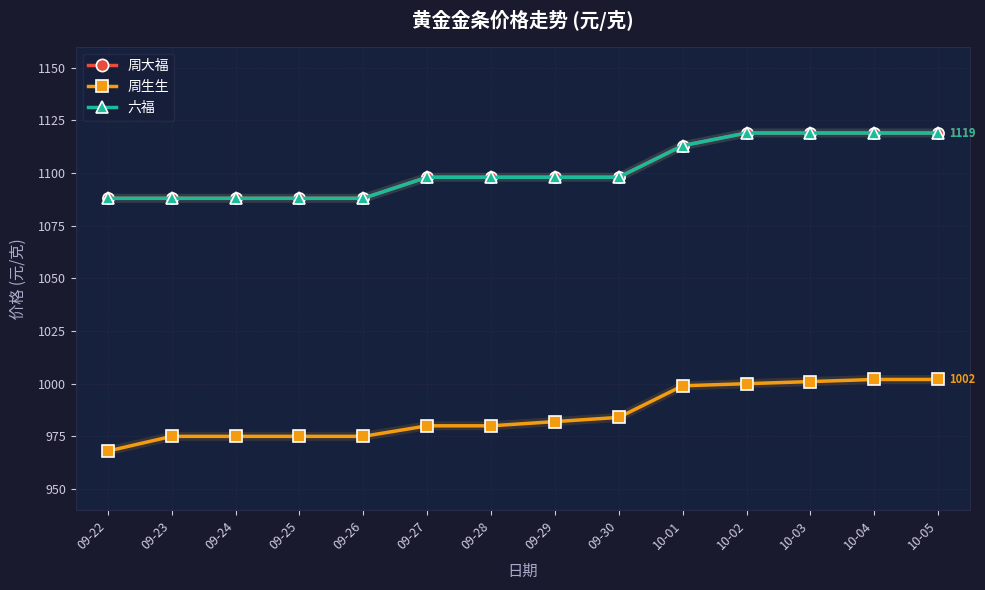

Does the chart have visible grid lines?

Yes